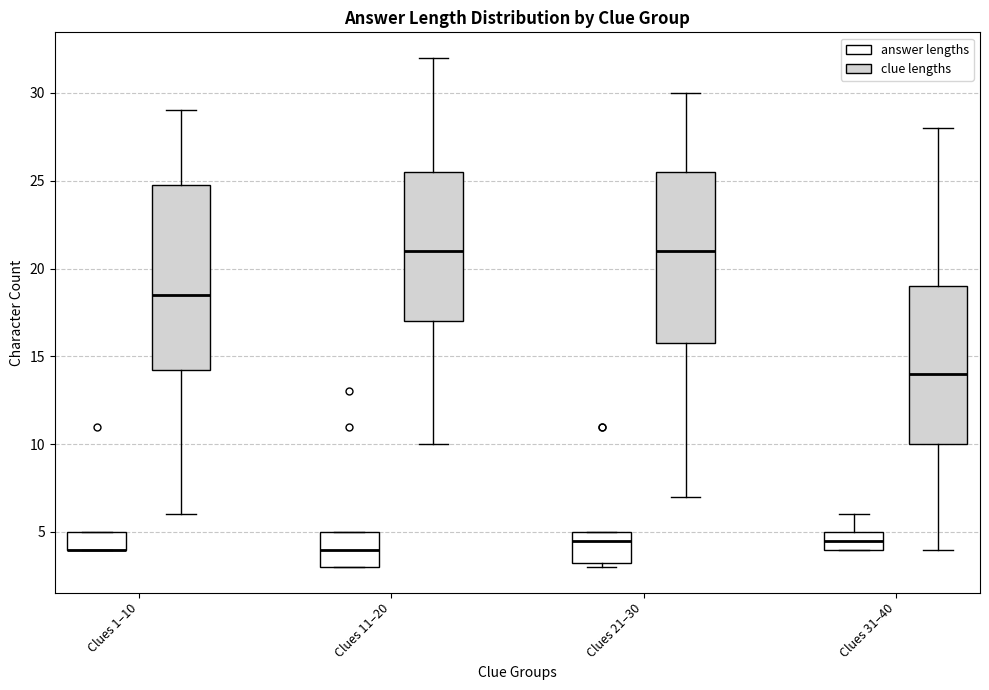

Reading left to right, read every box against the y-axis: the position of its median line, the range the box covers, and the ends of its whiskers. The values are not printed on the chart, so give them approximately, as read against the axis.

Clues 1–10 (answer lengths): median 4.0 (drawn on the box's lower edge), box 4.0 to 5.0, whiskers 4.0 to 5.0
Clues 1–10 (clue lengths): median 18.5, box 14.5 to 25.0, whiskers 6.0 to 29.0
Clues 11–20 (answer lengths): median 4.0, box 3.0 to 5.0, whiskers 3.0 to 5.0
Clues 11–20 (clue lengths): median 21.0, box 17.0 to 25.5, whiskers 10.0 to 32.0
Clues 21–30 (answer lengths): median 4.5, box 3.5 to 5.0, whiskers 3.0 to 5.0
Clues 21–30 (clue lengths): median 21.0, box 16.0 to 25.5, whiskers 7.0 to 30.0
Clues 31–40 (answer lengths): median 4.5, box 4.0 to 5.0, whiskers 4.0 to 6.0
Clues 31–40 (clue lengths): median 14.0, box 10.0 to 19.0, whiskers 4.0 to 28.0